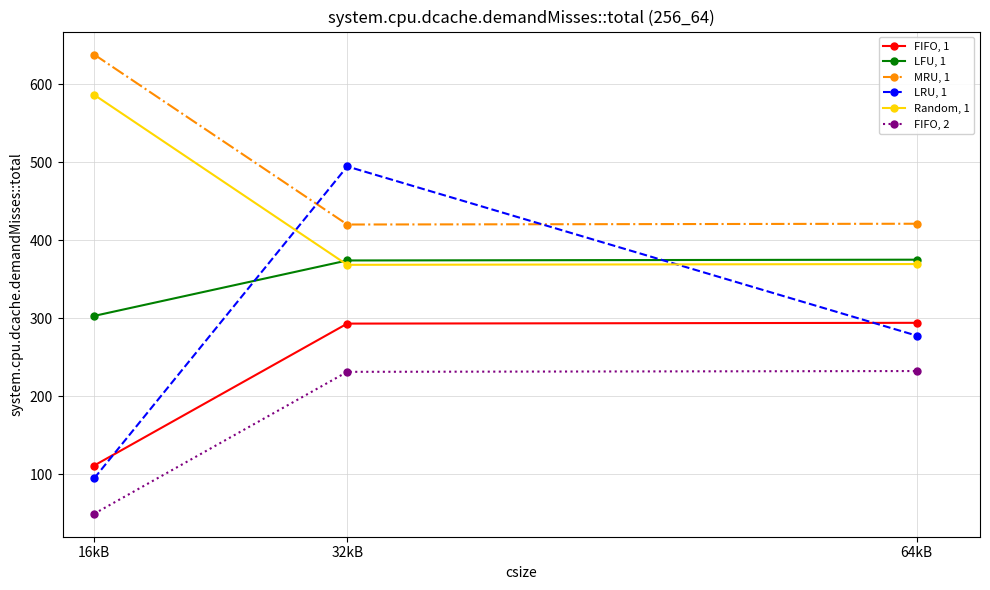

What is the value of the LRU, 1 point at the 1st from the left?

94.8